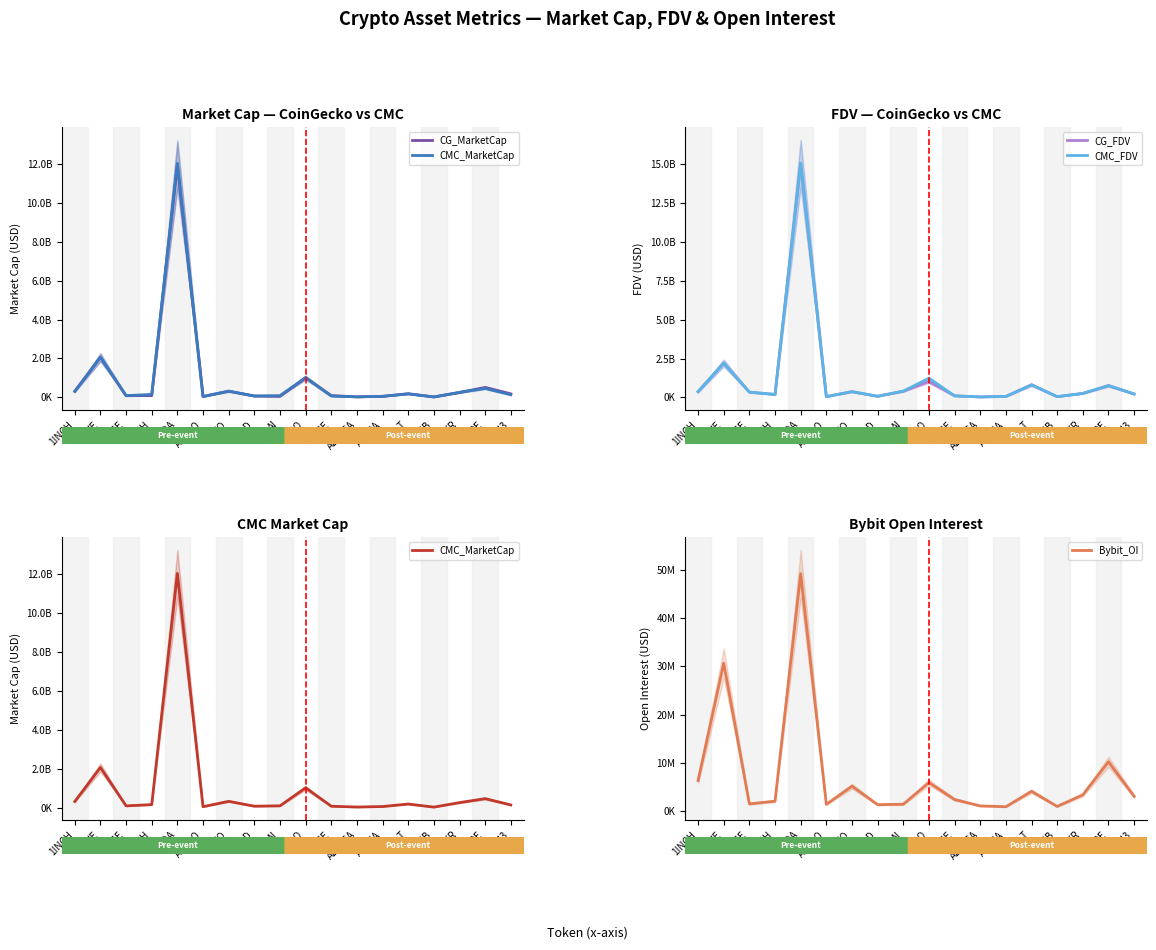

Is this an area chart (filled region under the line)?

No